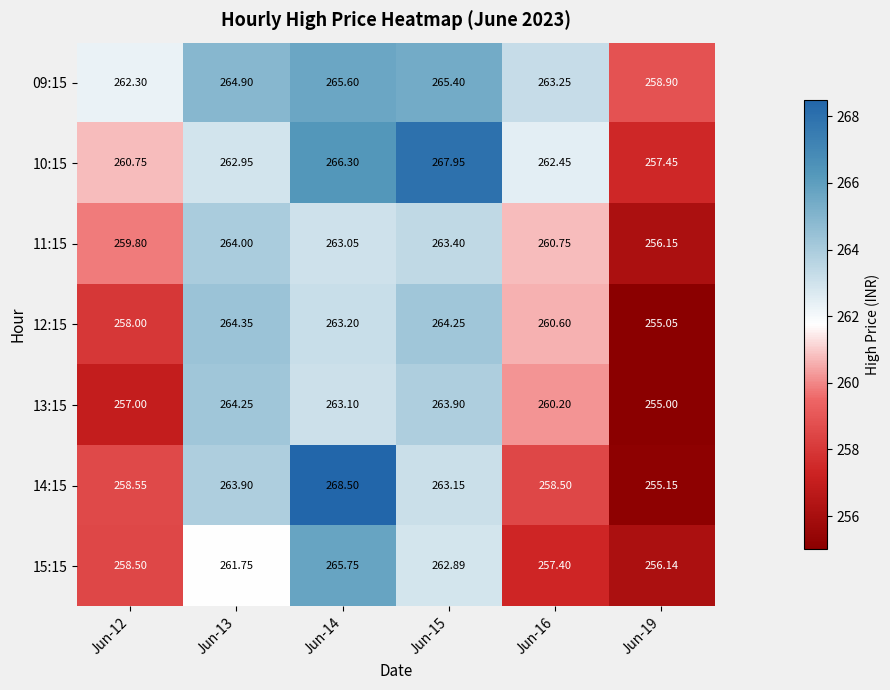

Is the value of 13:15 at Jun-15 greater than the value of 12:15 at Jun-16?

Yes